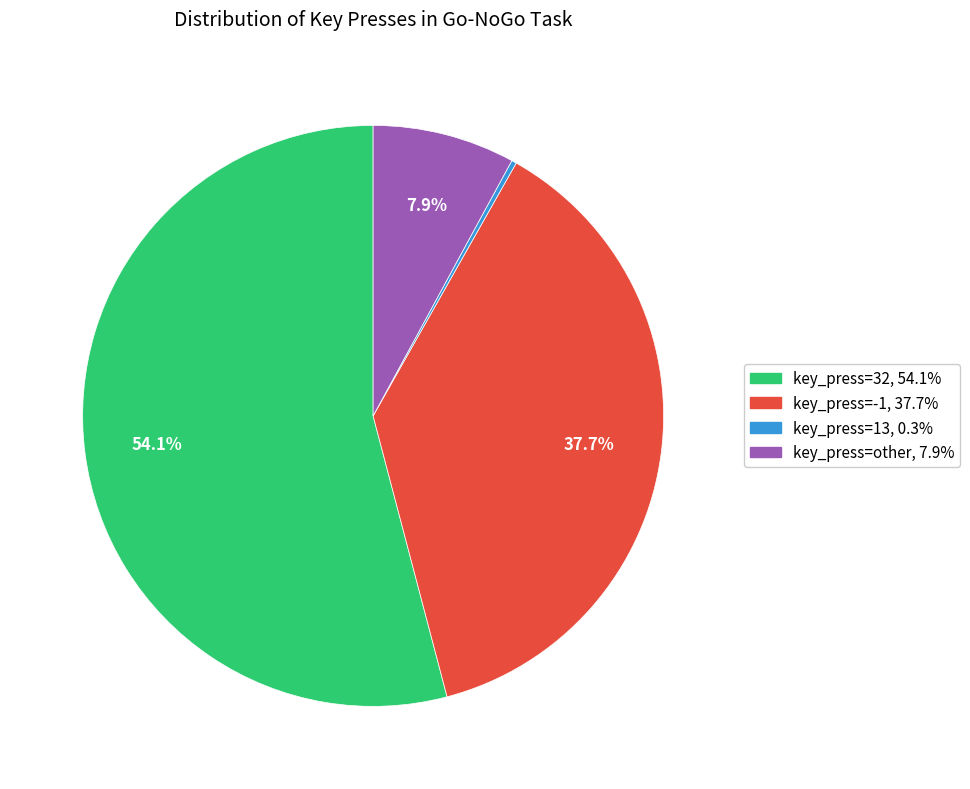

Is there any slice that represents more than half of the pie?

Yes